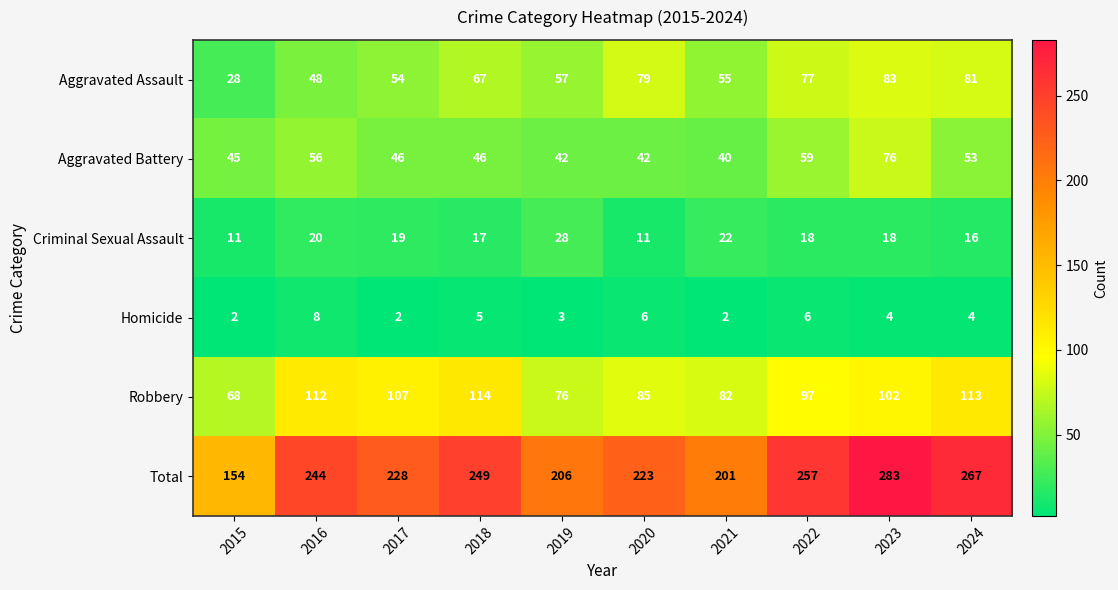

What is the difference between the maximum and second lowest values in the Criminal Sexual Assault series?

17